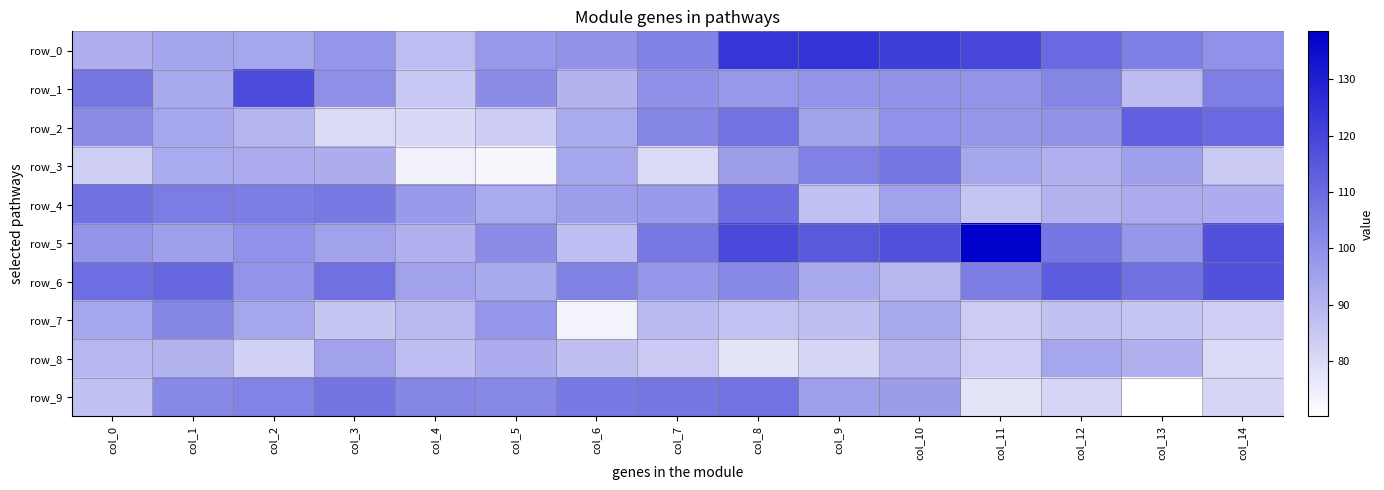

Where is row_5 nearest to the value 113?

col_9